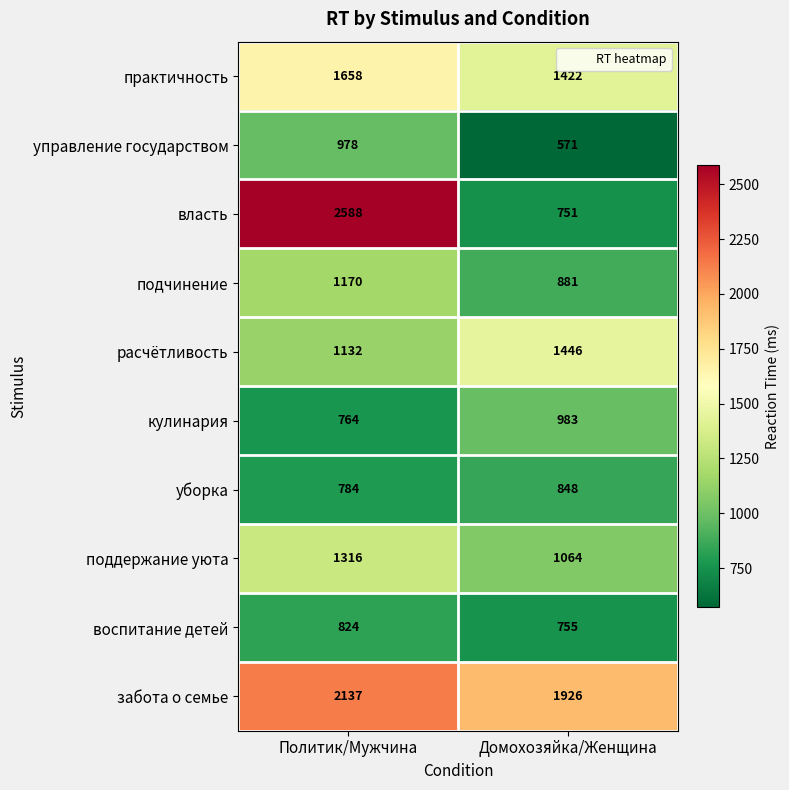

What is the difference between the maximum and minimum values in the практичность series?

236